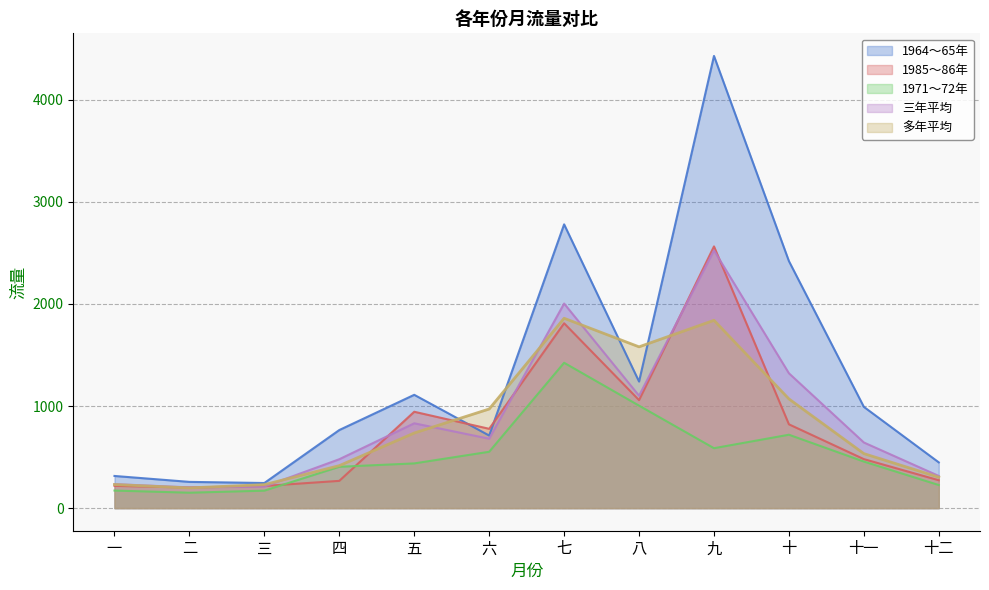

What is the label of the 3rd point from the right?

十